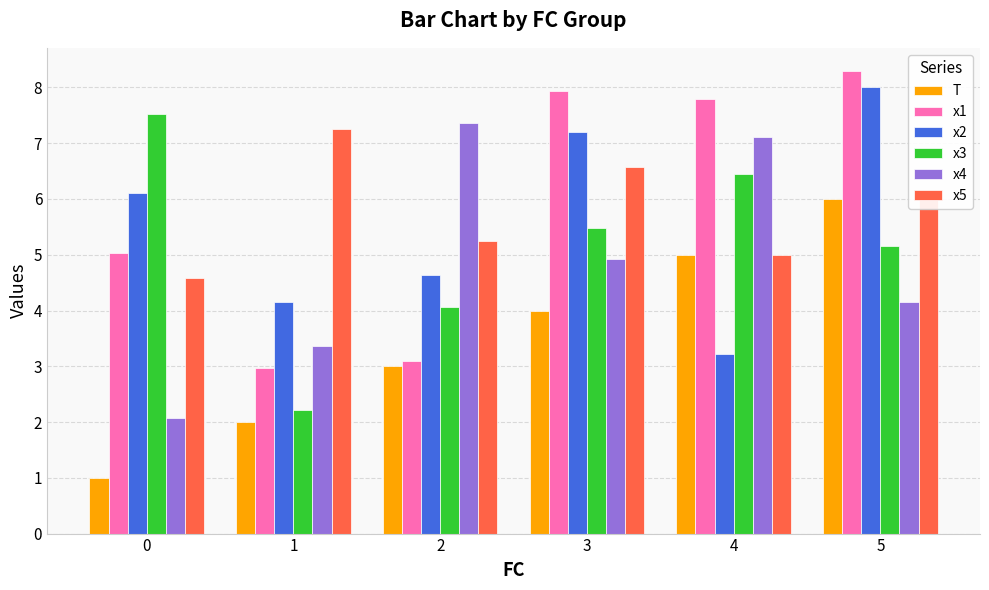

What is the difference between the maximum and minimum values in the x5 series?

2.7